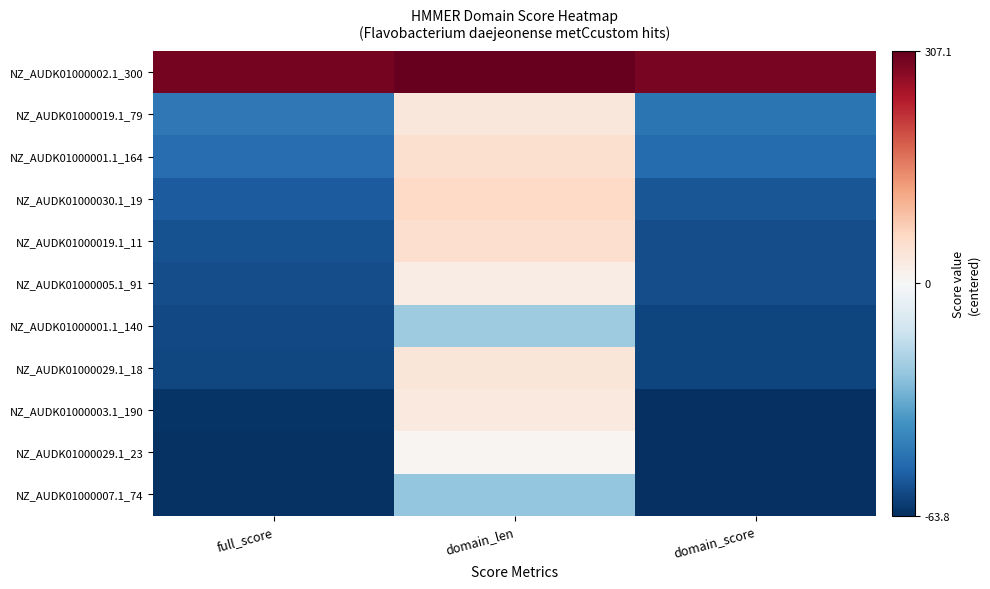

Reading right to left, extract all data points from this chart.

NZ_AUDK01000002.1_300: domain_score=292.7	domain_len=307.1	full_score=292.9
NZ_AUDK01000019.1_79: domain_score=-46.5	domain_len=34.1	full_score=-45.8
NZ_AUDK01000001.1_164: domain_score=-48.9	domain_len=50.1	full_score=-48.4
NZ_AUDK01000030.1_19: domain_score=-54.4	domain_len=61.1	full_score=-53.0
NZ_AUDK01000019.1_11: domain_score=-56.5	domain_len=51.1	full_score=-55.8
NZ_AUDK01000005.1_91: domain_score=-56.8	domain_len=23.1	full_score=-56.5
NZ_AUDK01000001.1_140: domain_score=-58.4	domain_len=-22.9	full_score=-57.8
NZ_AUDK01000029.1_18: domain_score=-58.8	domain_len=36.1	full_score=-58.1
NZ_AUDK01000003.1_190: domain_score=-63.4	domain_len=29.1	full_score=-62.6
NZ_AUDK01000029.1_23: domain_score=-63.8	domain_len=6.1	full_score=-63.0
NZ_AUDK01000007.1_74: domain_score=-63.8	domain_len=-24.9	full_score=-63.3